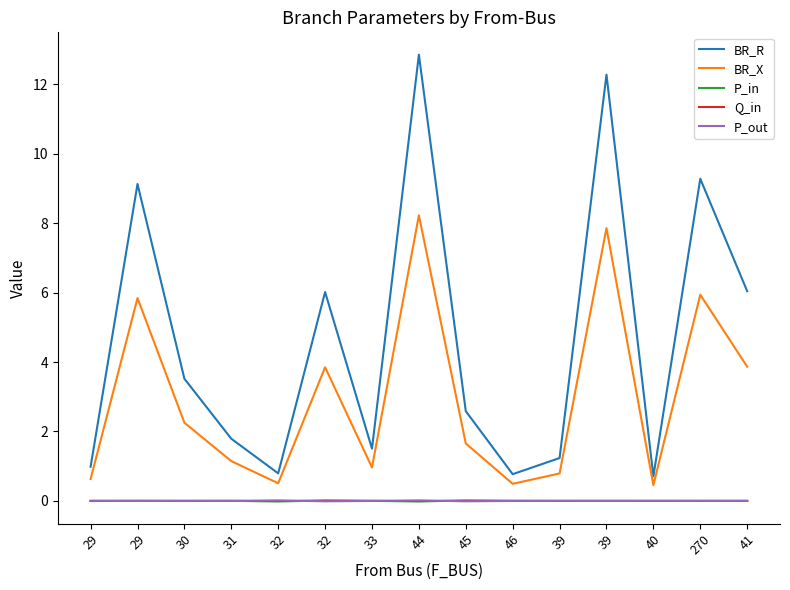

How many lines are shown in the chart?

5